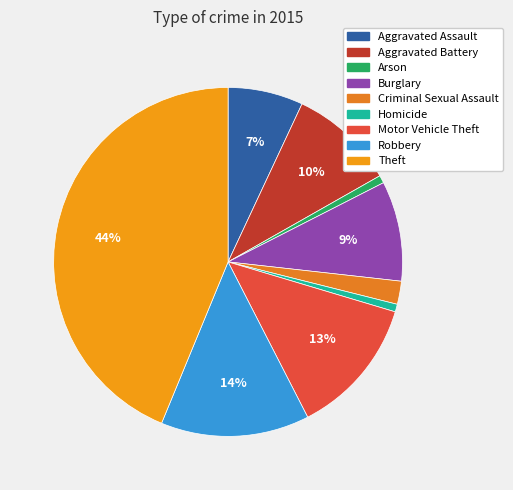

To the nearest percent, what is the combined percentage of Aggravated Assault and Arson?

8%